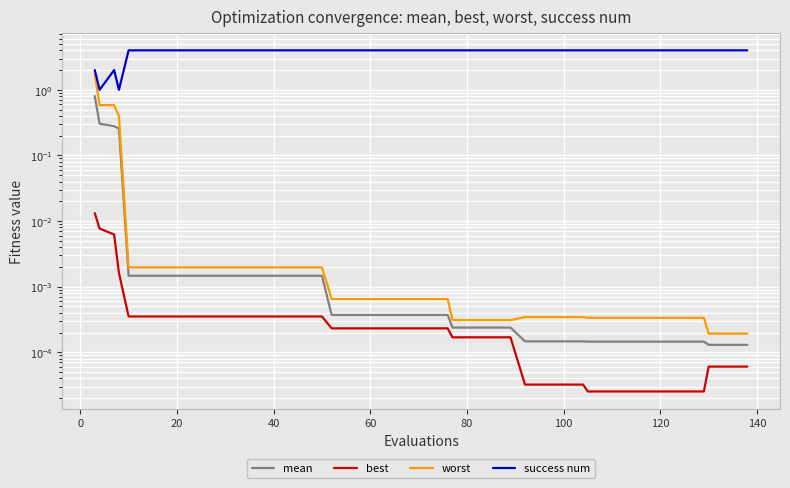

Which has a higher value, 20 or 20?

20